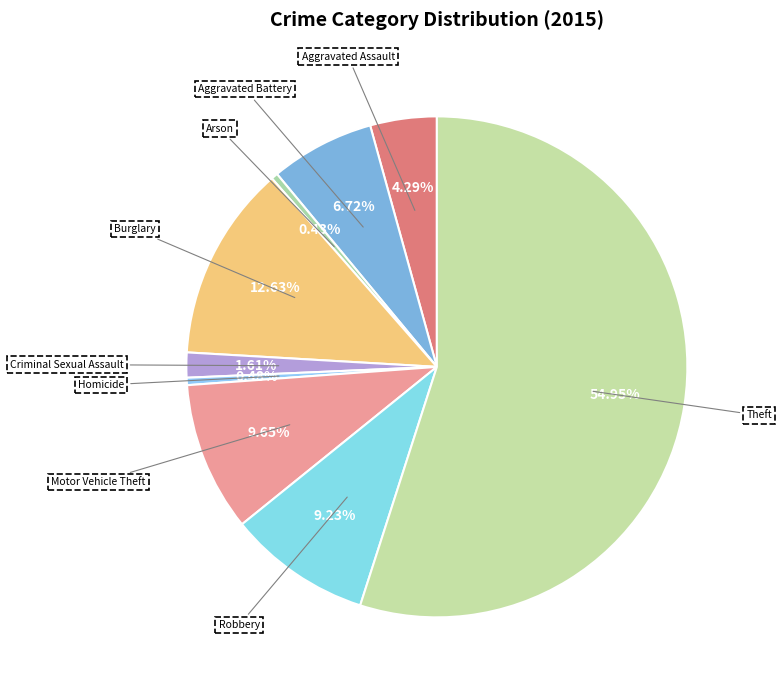

Which slice is the largest?

Theft